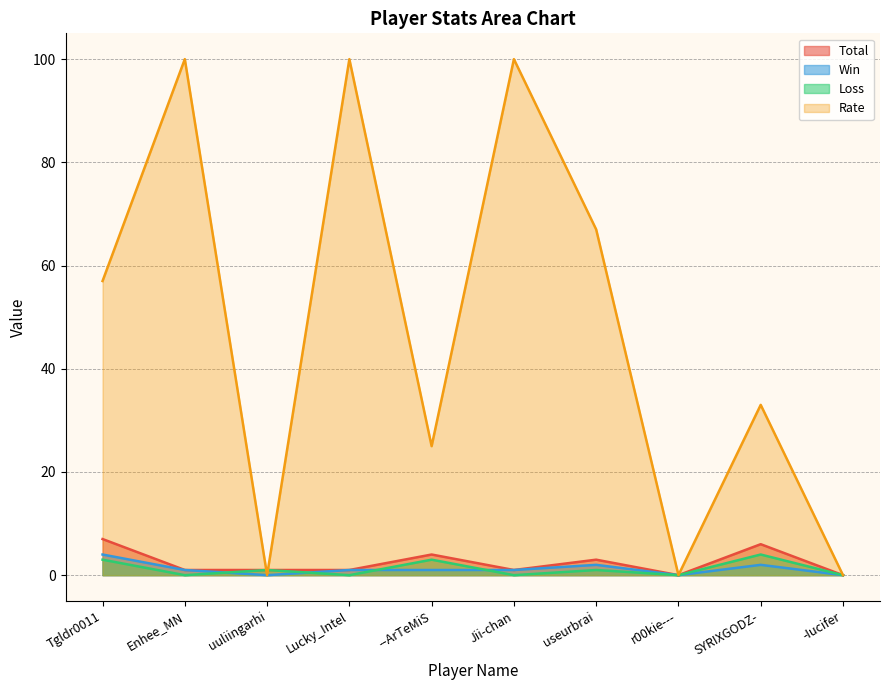

What is the difference between the Loss values at uuliingarhi and r00kie---?

1